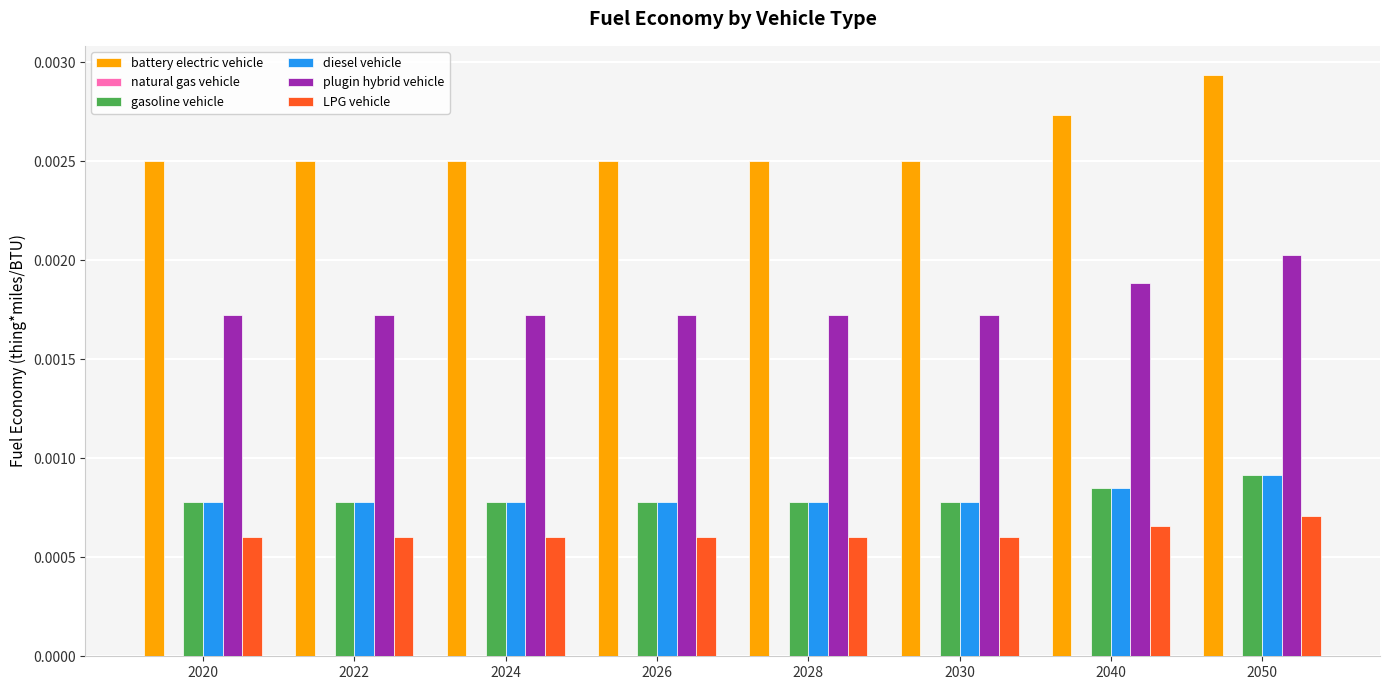

Between 2024 and 2040, which series saw the biggest shift?

battery electric vehicle